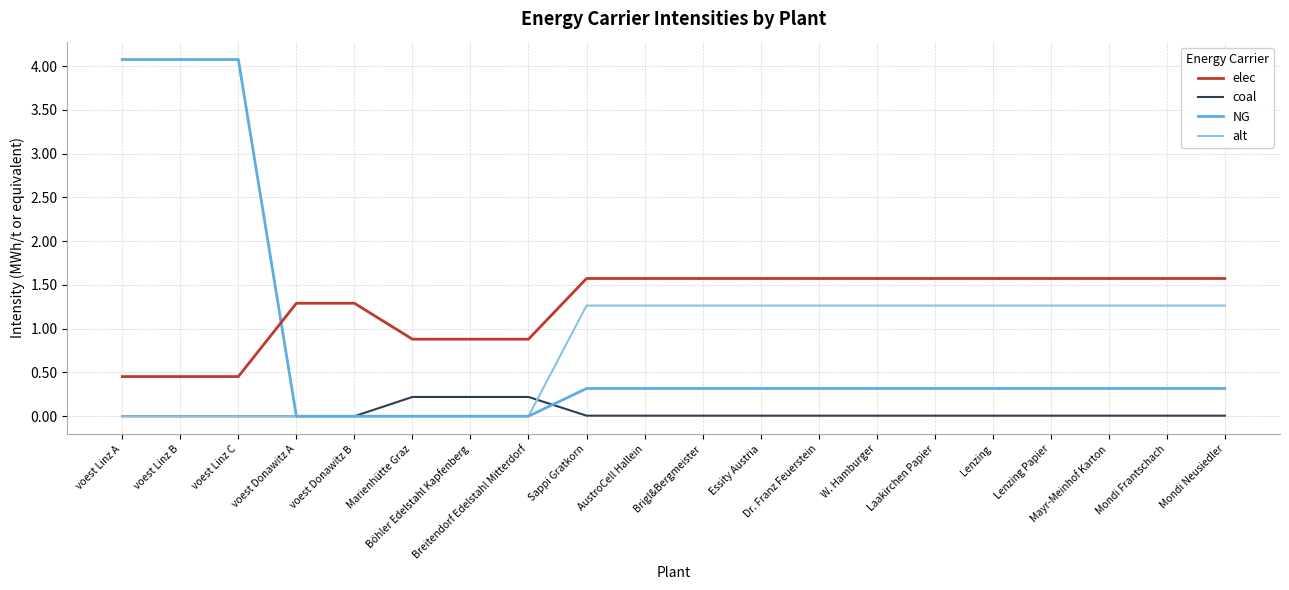

What is the difference between the second highest and second lowest values in the coal series?

0.2